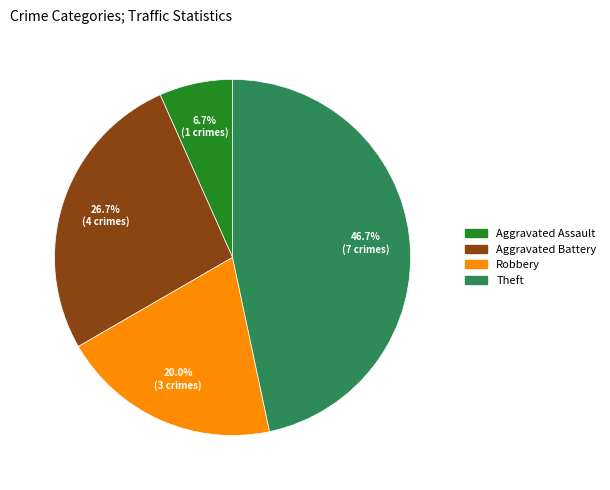

How many segments does this pie chart have?

4